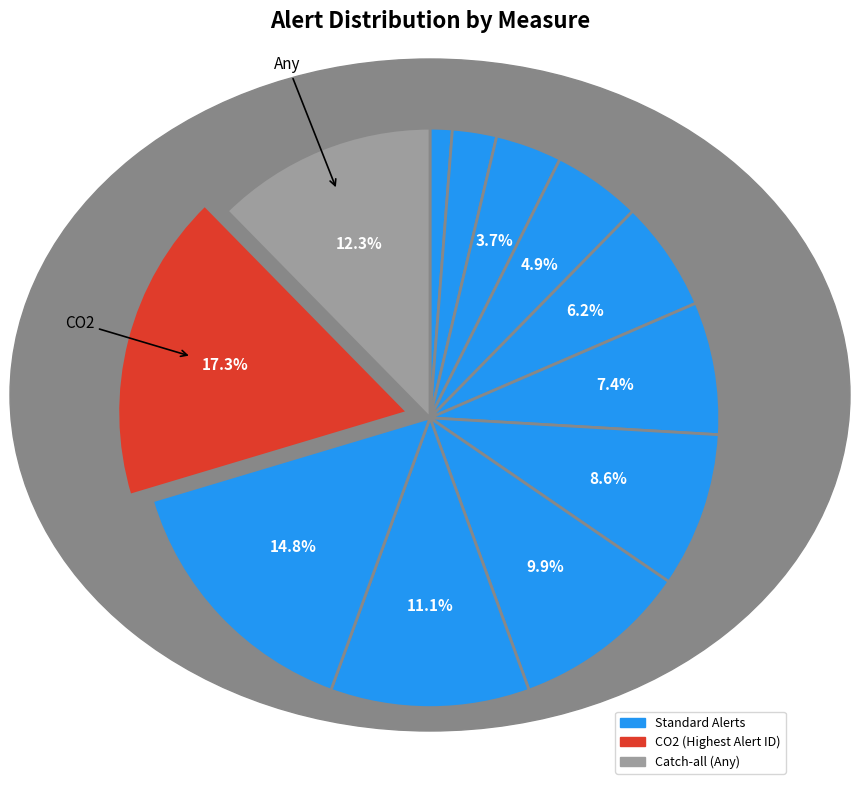

Count the number of slices in the pie.

12